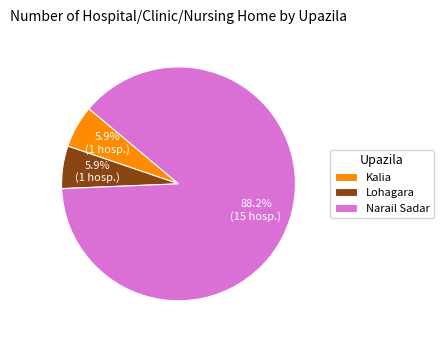

To the nearest percent, what is the difference between the Narail Sadar and Kalia slice percentages?

82%